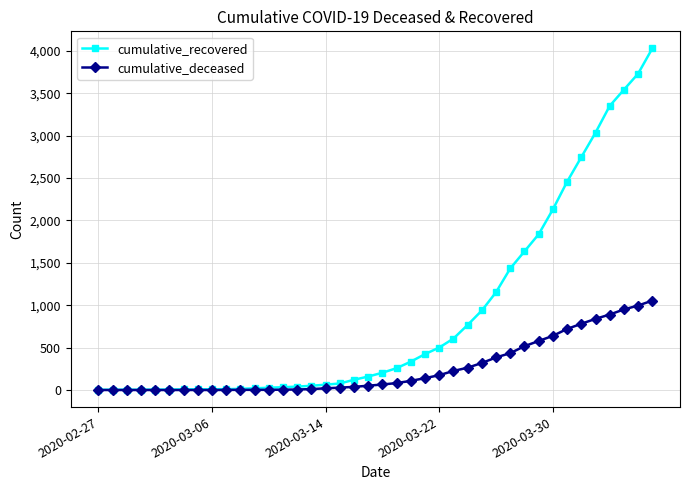

What is the greatest value displayed?

4028